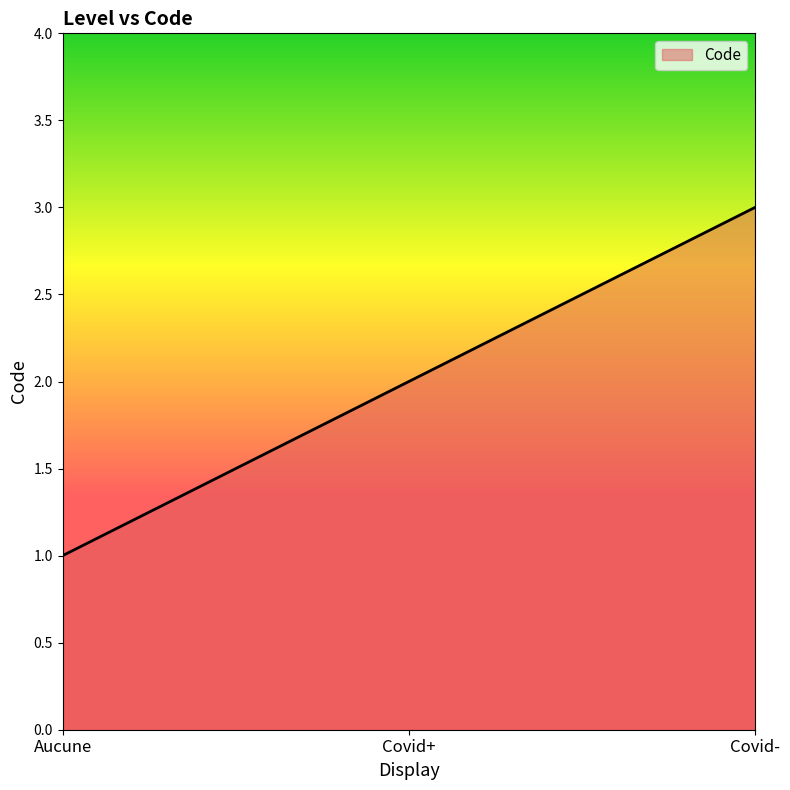

Rank the categories by value from highest to lowest.

Covid-, Covid+, Aucune